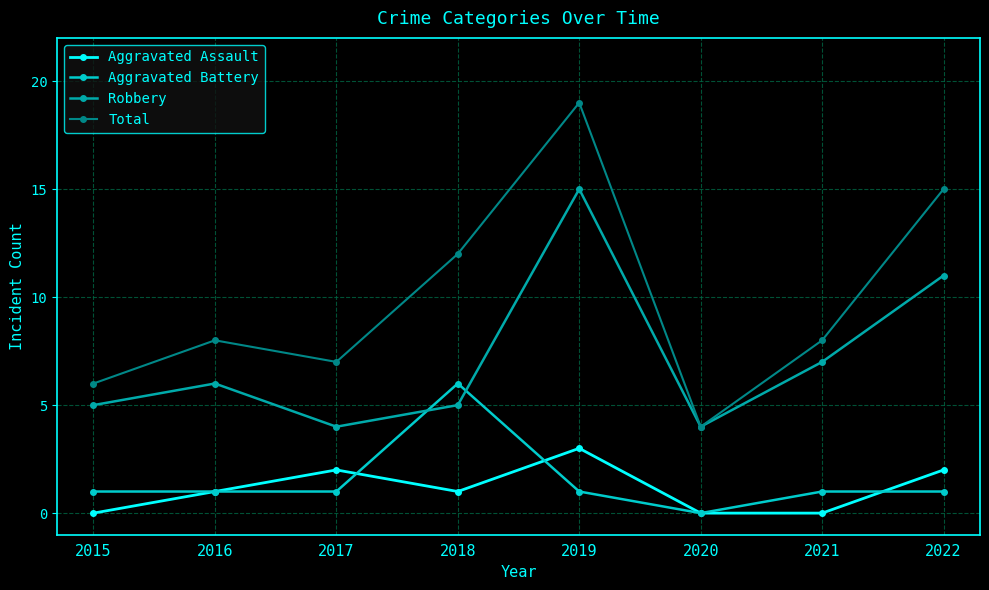

Which series changed the most between 2016 and 2017?

Robbery